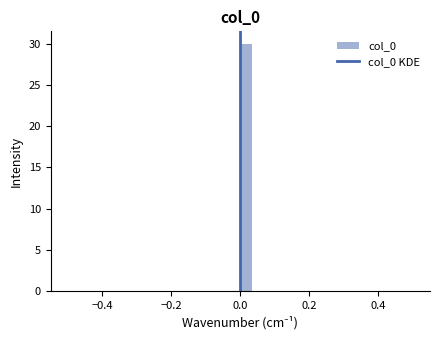

Read against the x-axis, roughly where is the centre of the tallest bar?

0.02